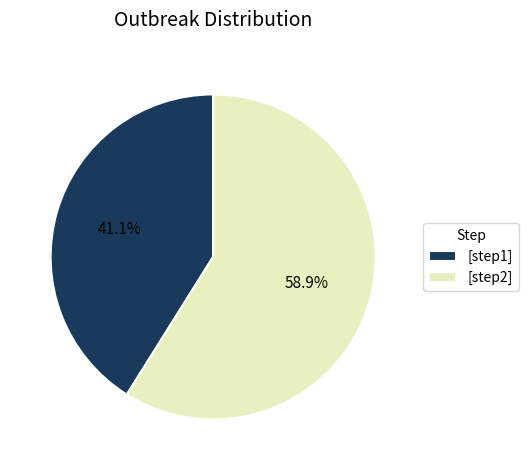

Which category has the biggest portion of the pie?

[step2]